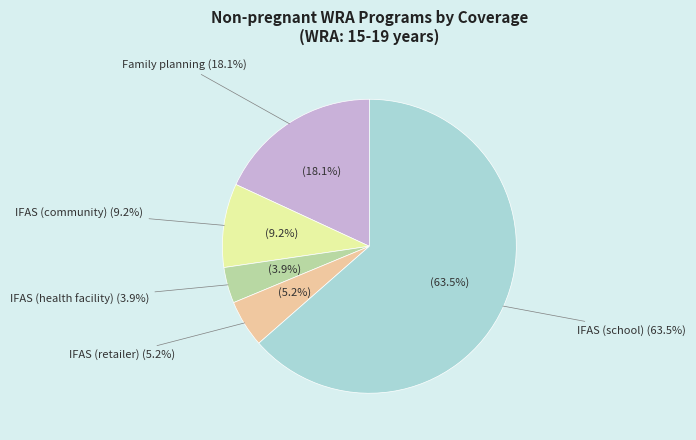

Combined, what portion of the pie is Family planning and IFAS (retailer)?

23.3%